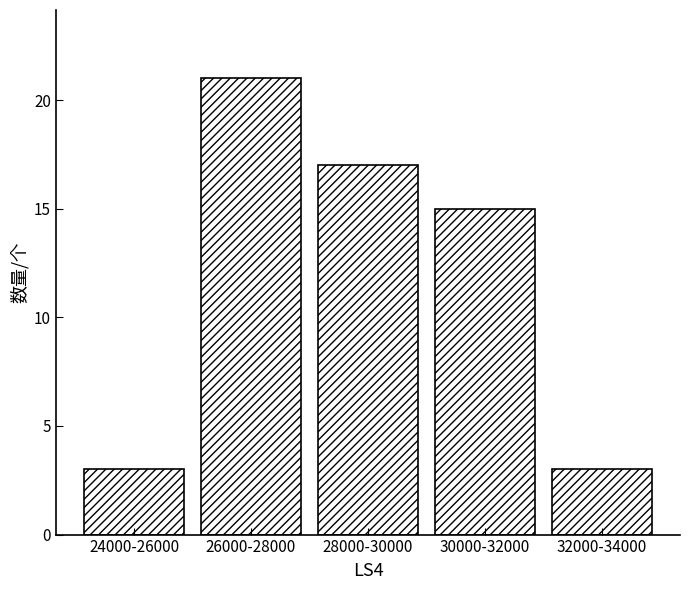

Reading left to right, list all the values displayed in this chart.

3	21	17	15	3